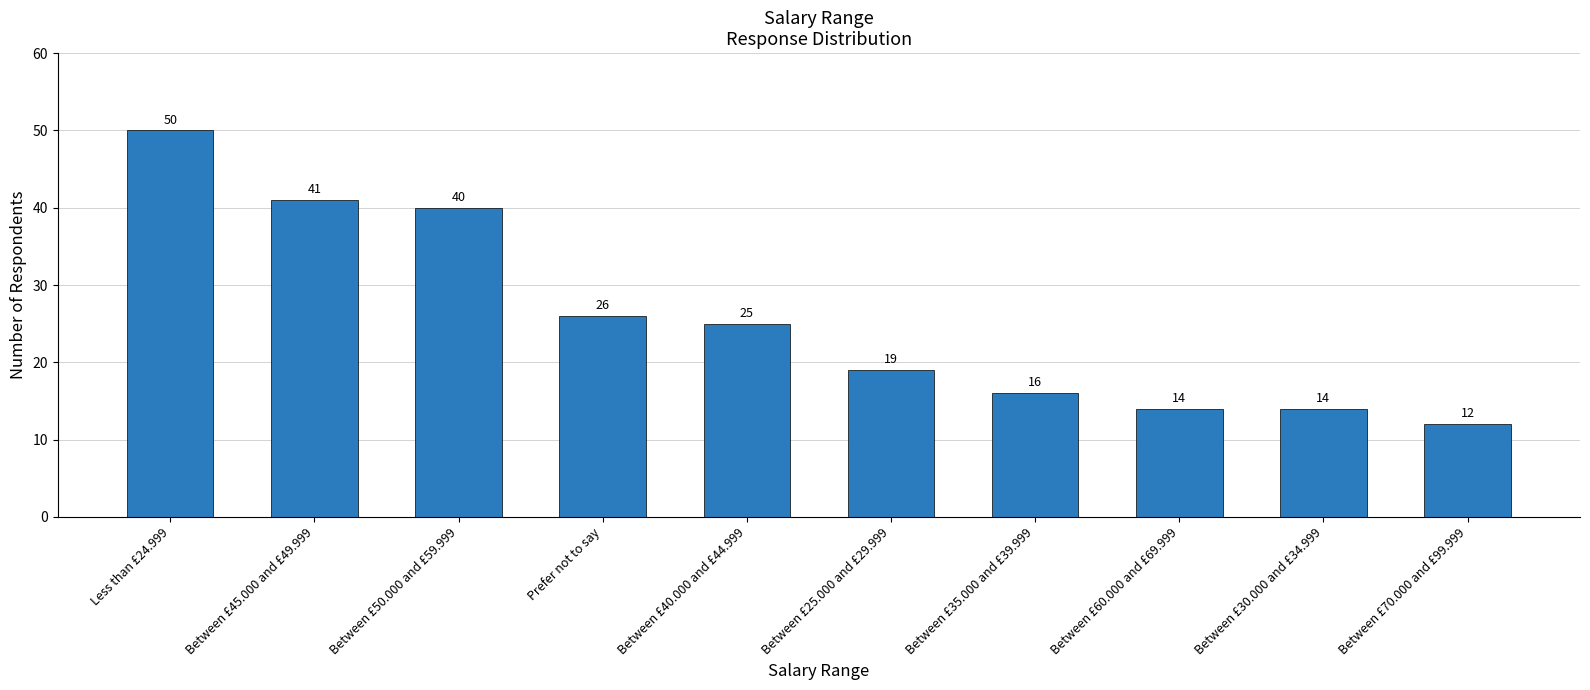

What is the difference between the values at Prefer not to say and Between £25.000 and £29.999?

7